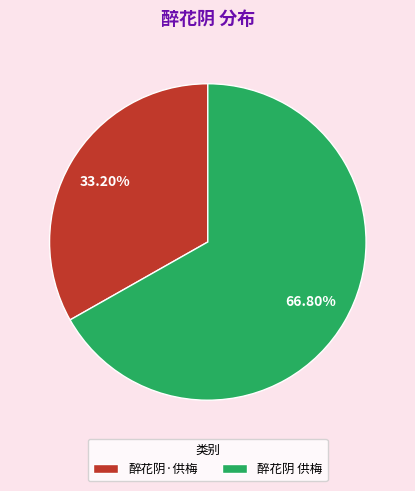

Which category has the smallest portion of the pie?

醉花阴·供梅